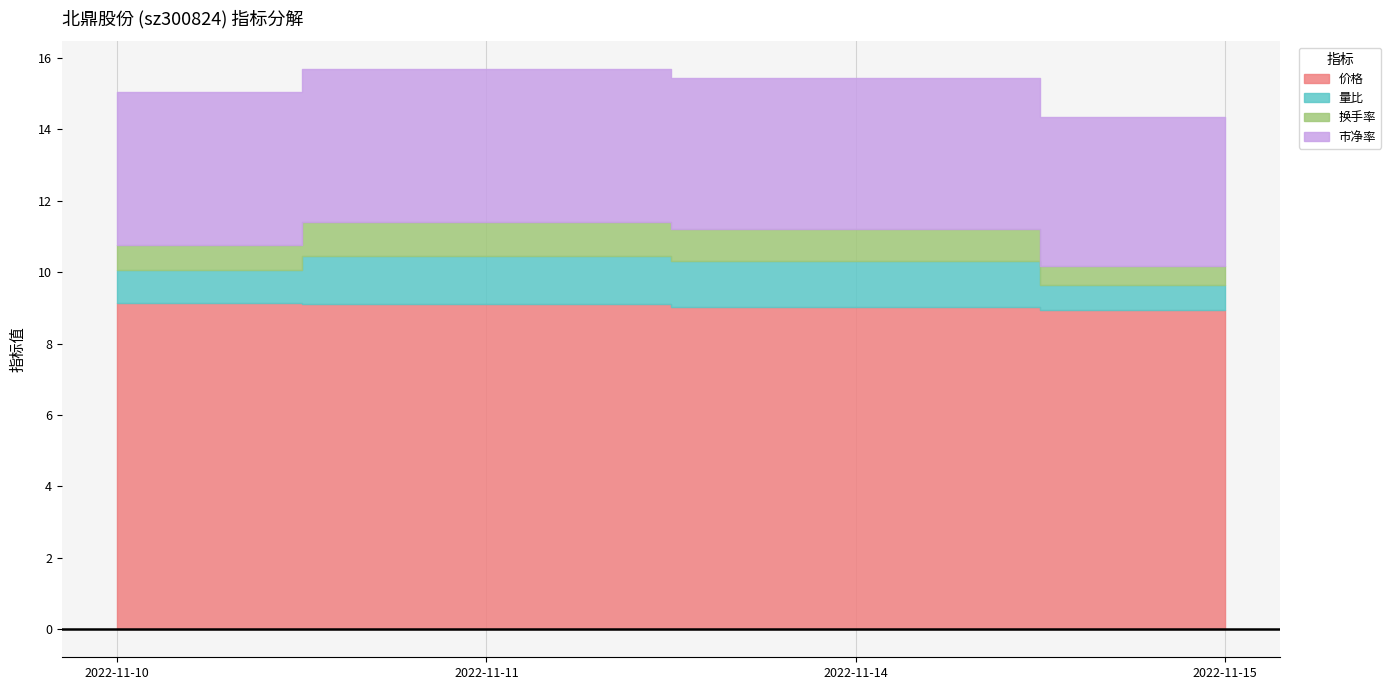

Reading left to right, list all the values displayed in this chart.

价格: 2022-11-10=9.1	2022-11-11=9.1	2022-11-14=9.0	2022-11-15=8.9
量比: 2022-11-10=0.9	2022-11-11=1.3	2022-11-14=1.3	2022-11-15=0.7
换手率: 2022-11-10=0.7	2022-11-11=1.0	2022-11-14=0.9	2022-11-15=0.5
市净率: 2022-11-10=4.3	2022-11-11=4.3	2022-11-14=4.2	2022-11-15=4.2